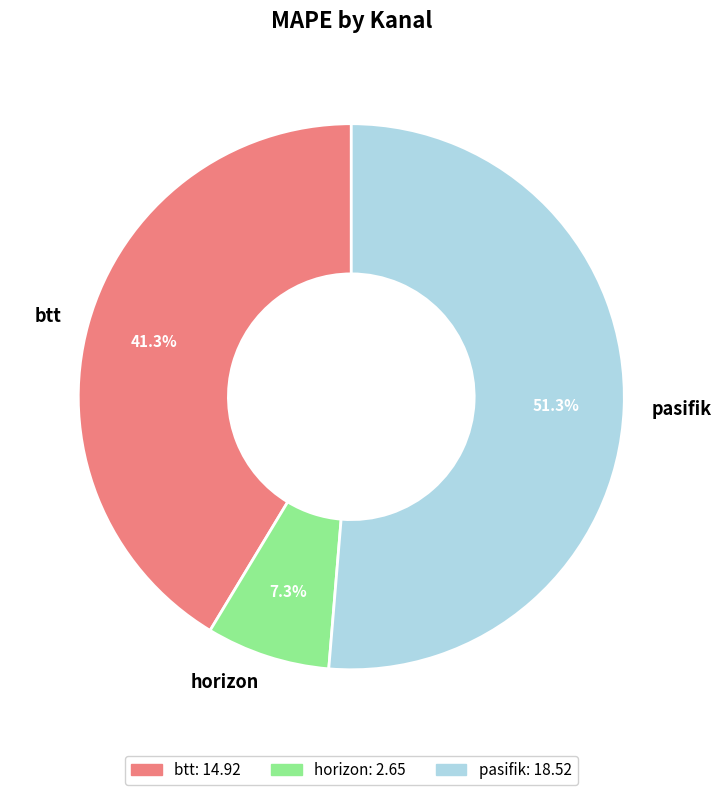

Combined, do horizon and btt account for over 50%?

No